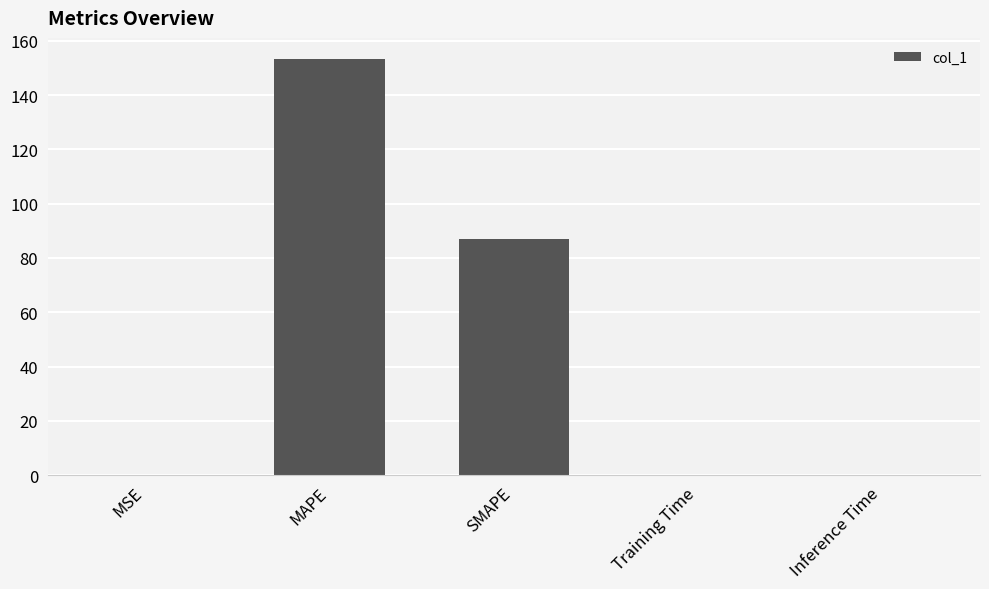

What is the sum of the values at SMAPE and Inference Time?

87.0